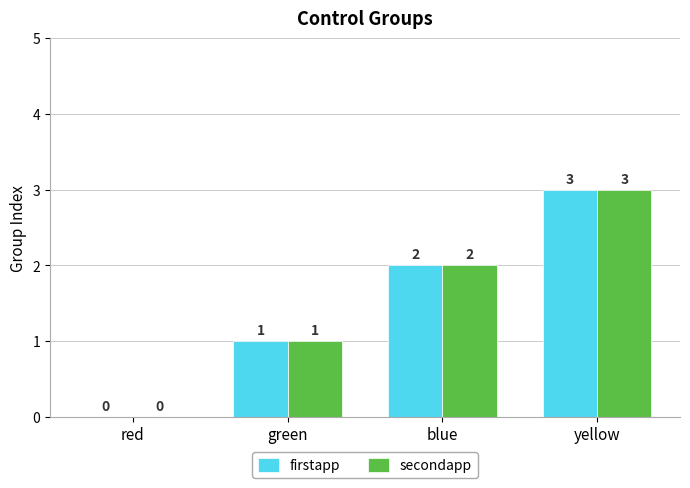

What is the average value of the firstapp series?

2